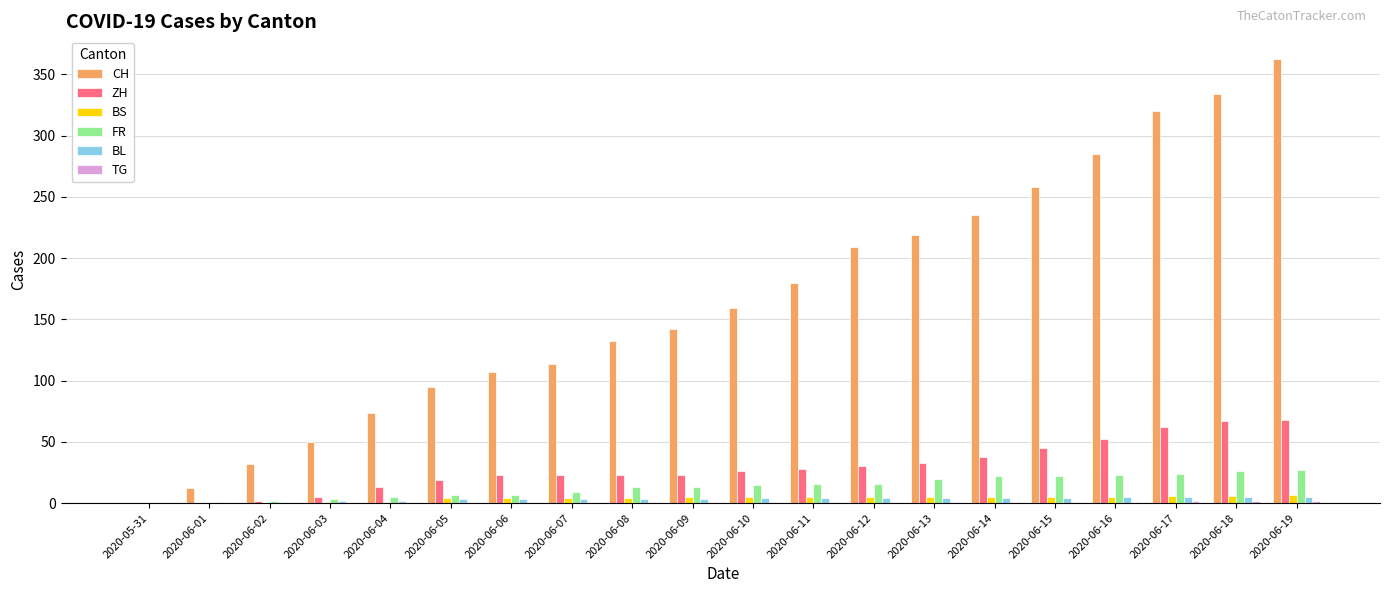

What is the sum of the ZH values at 2020-06-12 and 2020-06-15?

75